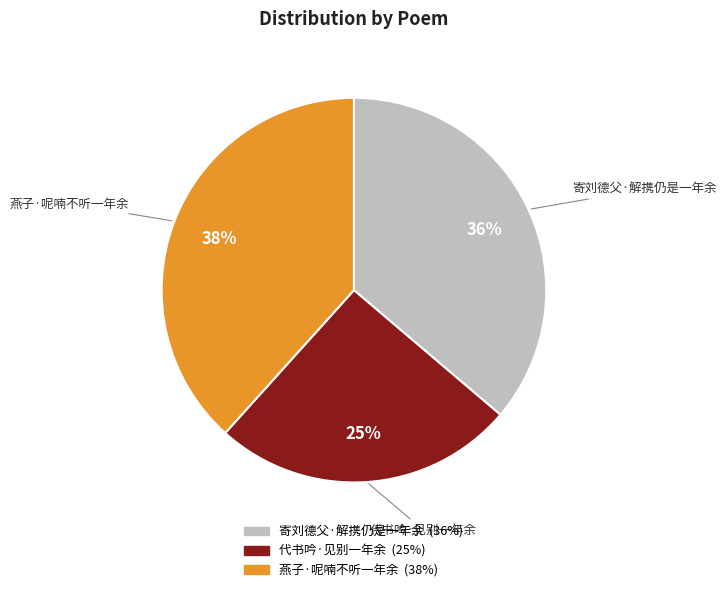

What is the largest slice in the pie chart?

燕子·呢喃不听一年余